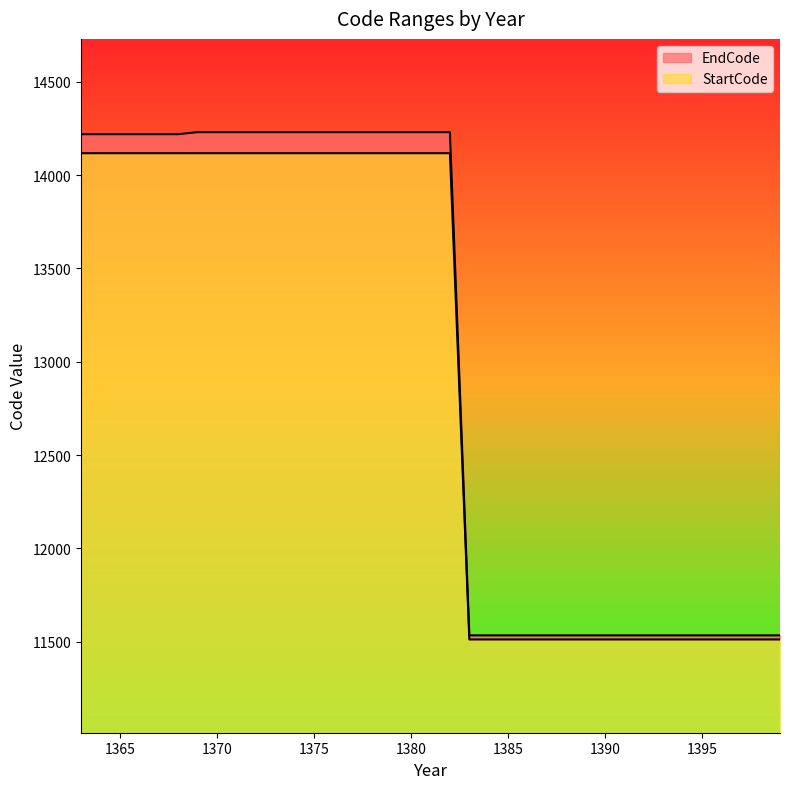

Is it true that EndCode equals 11533 at 1398?

True